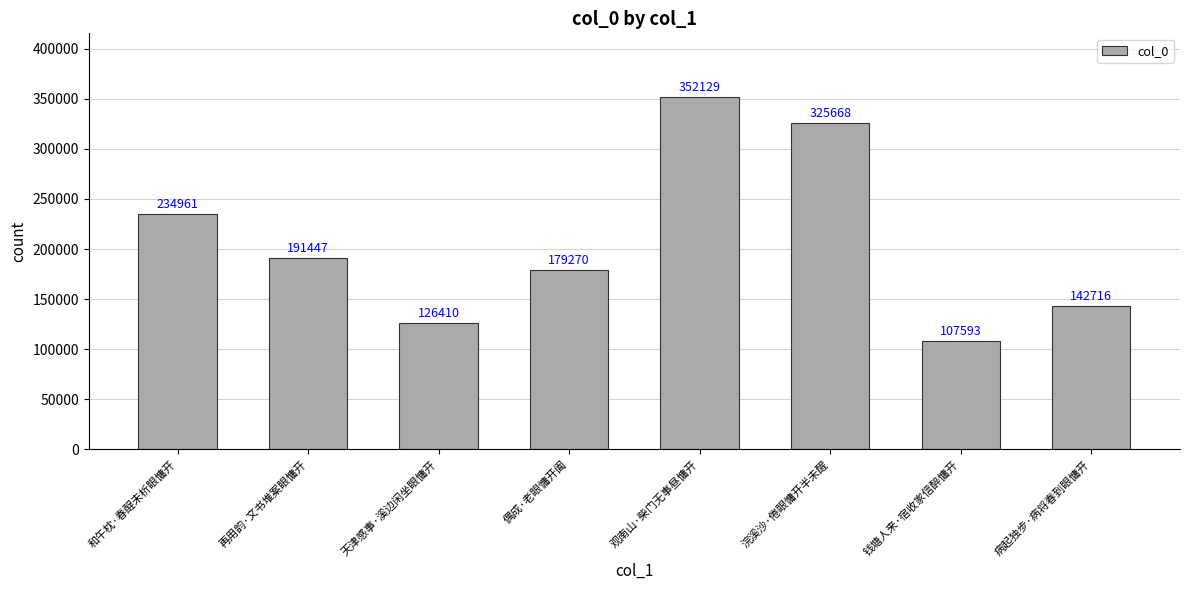

At which category does the chart reach its peak across all series?

观南山·柴门无事昼慵开